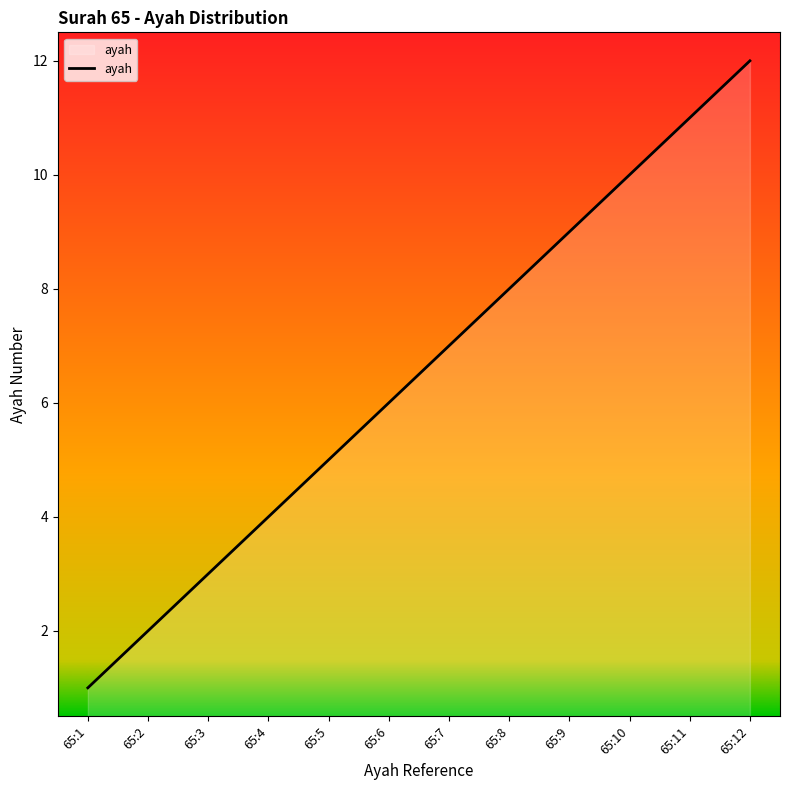

Which label corresponds to the largest value in the chart?

65:12